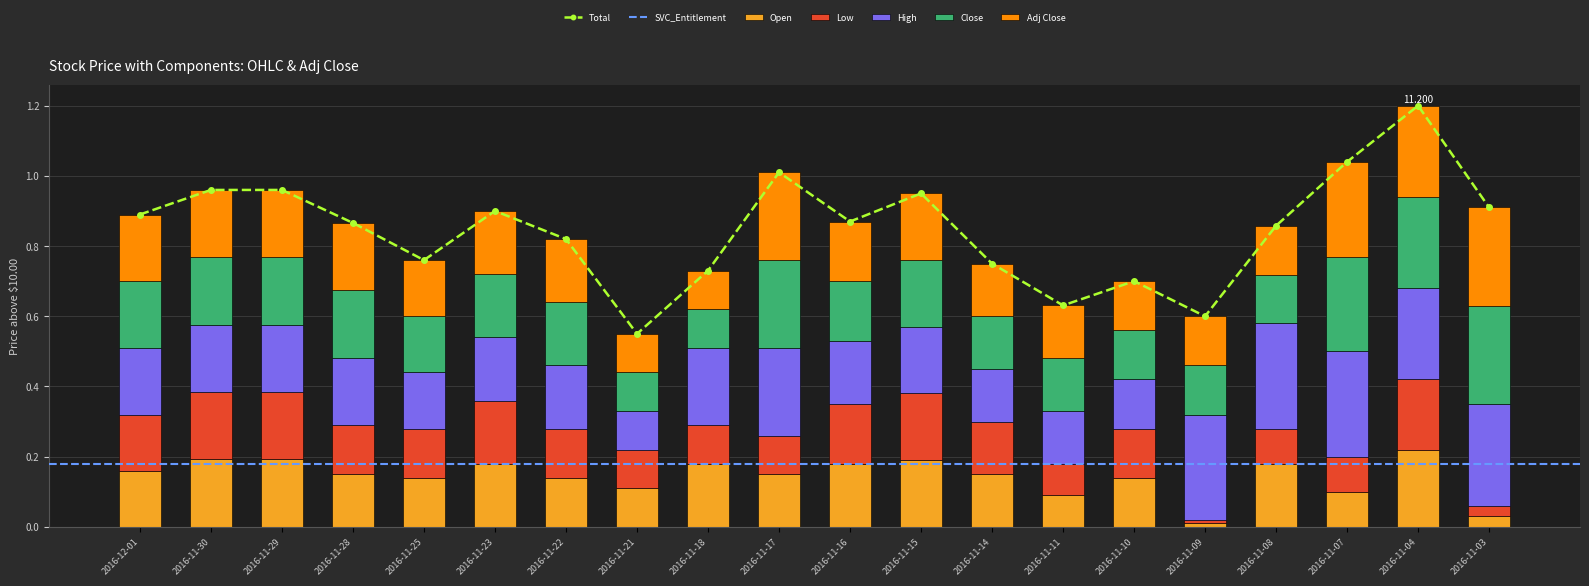

At which category is the sum across all series the highest?

2016-11-04